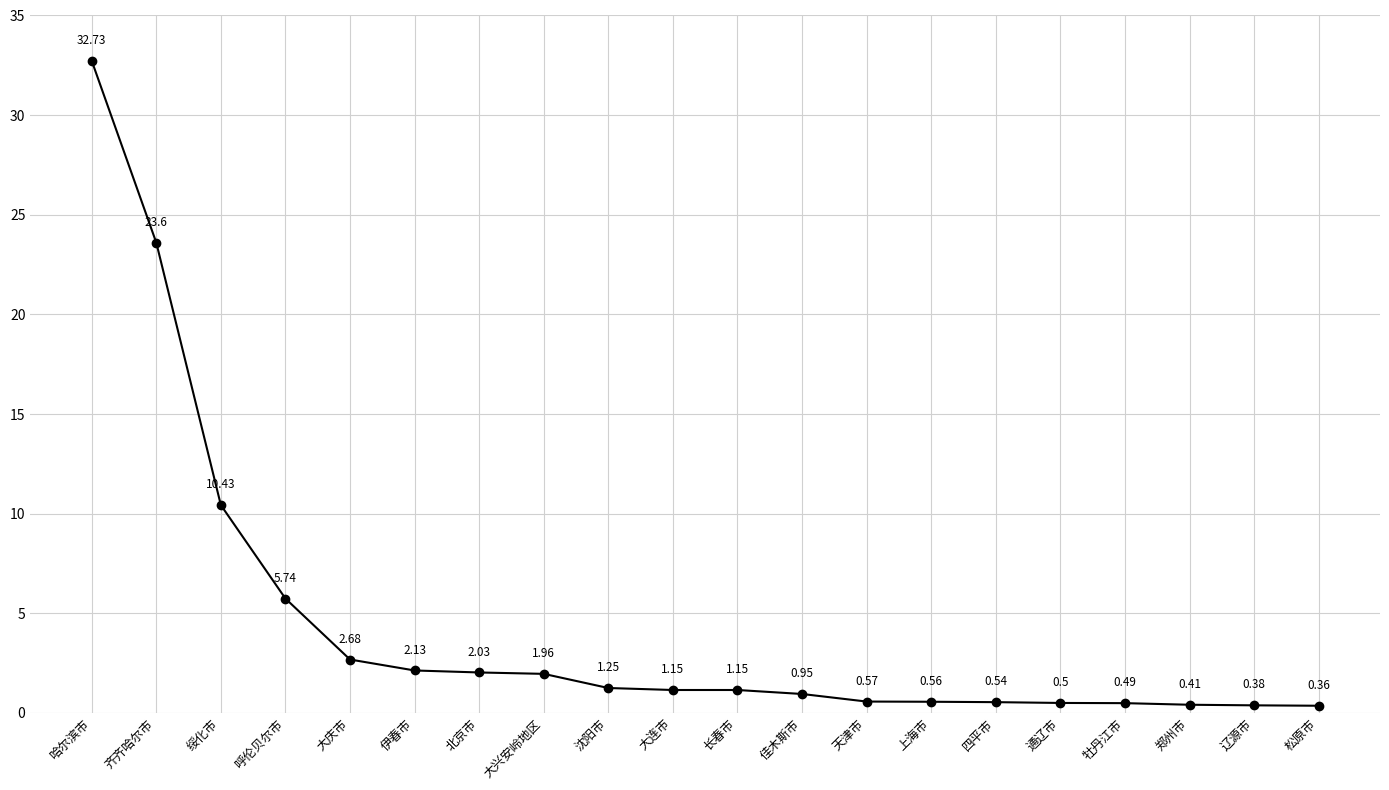

Which has a higher value, 通辽市 or 四平市?

四平市